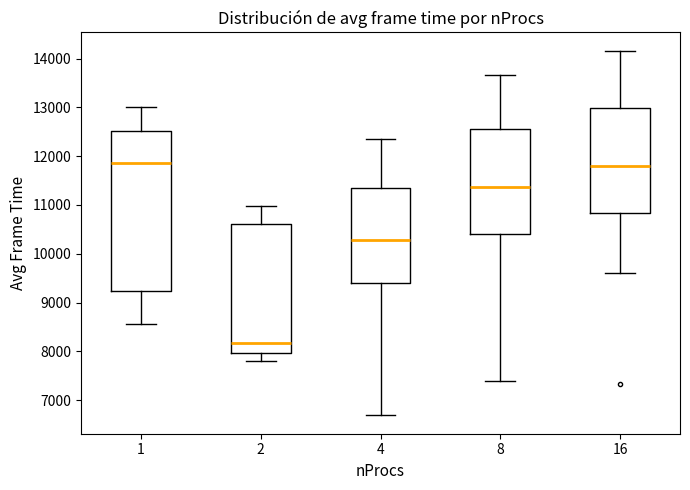

Reading left to right, transcribe this box plot: for each box, give where its median line is, the range the box spans, and where its two whiskers end, as read against the y-axis. The values are not printed on the chart, so give them approximately, as read against the axis.

1: median 11900, box 9200 to 12500, whiskers 8600 to 13000
2: median 8200, box 8000 to 10600, whiskers 7800 to 11000
4: median 10300, box 9400 to 11400, whiskers 6700 to 12300
8: median 11400, box 10400 to 12600, whiskers 7400 to 13700
16: median 11800, box 10800 to 13000, whiskers 9600 to 14200